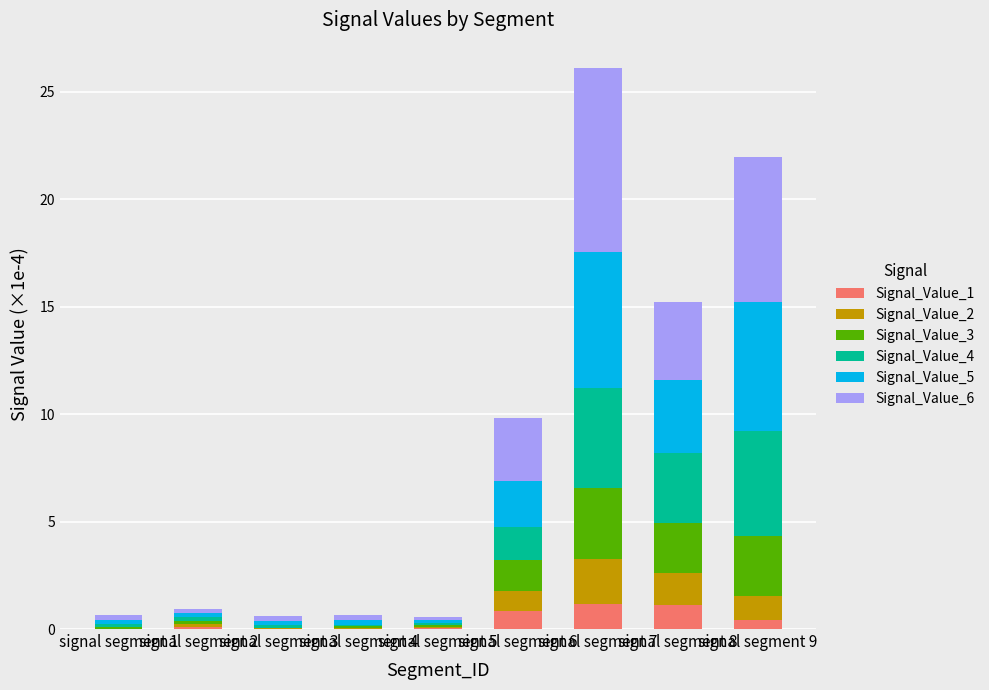

At which label is Signal_Value_3 closest to 1?

signal segment 6